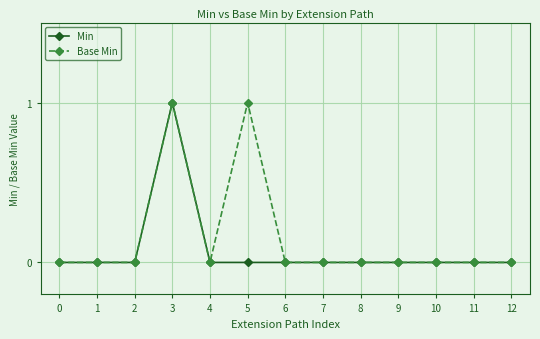

Which series has the largest total across all categories?

Base Min